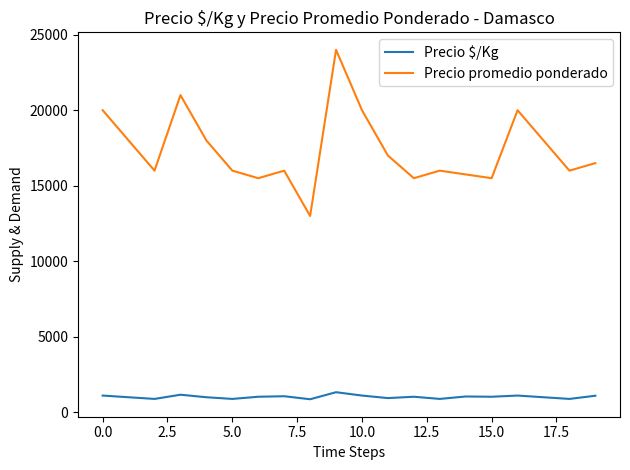

Which series has the largest range (max minus min)?

Precio promedio ponderado